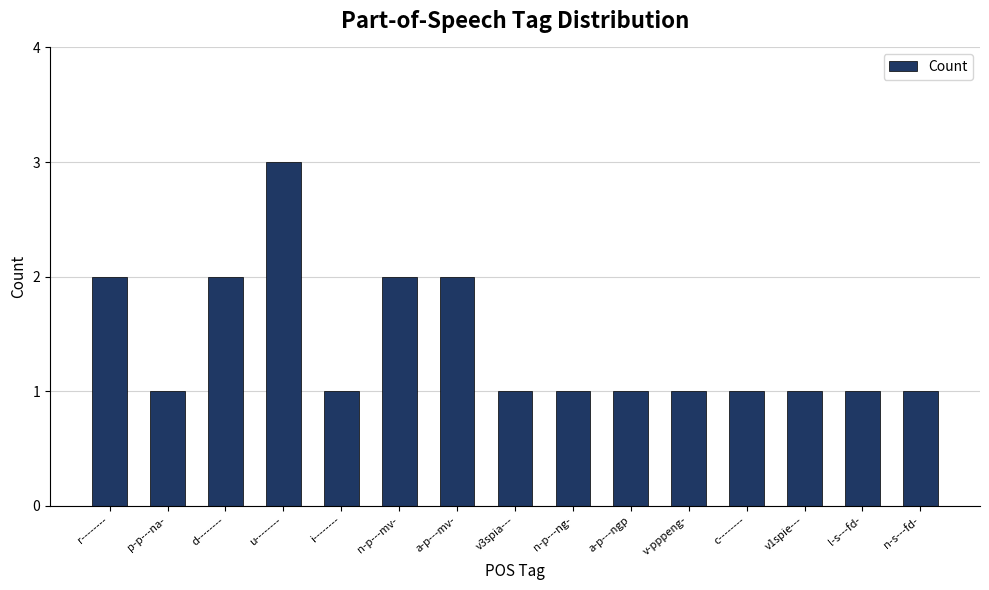

What is the greatest value displayed?

3